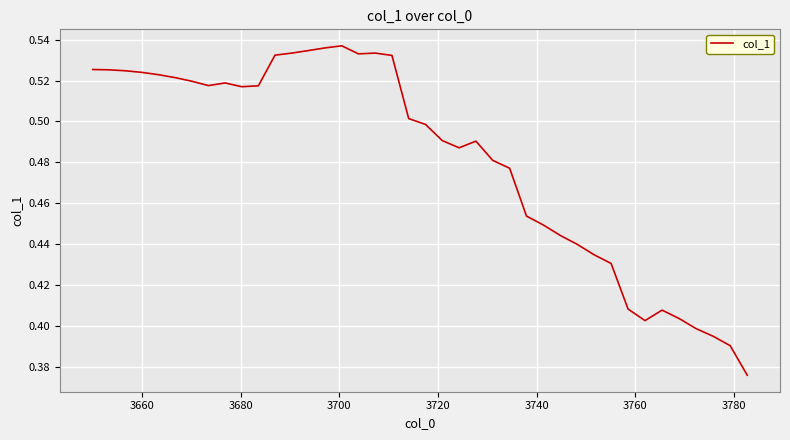

How many lines are shown in the chart?

1